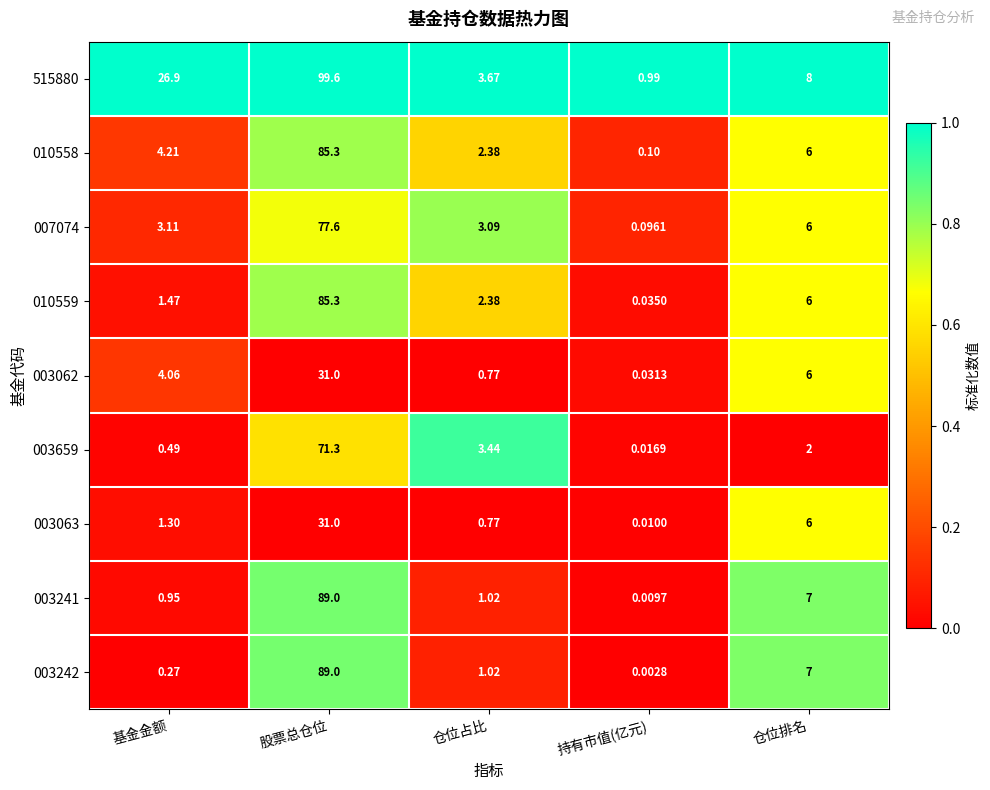

At which category does the chart reach its peak across all series?

股票总仓位